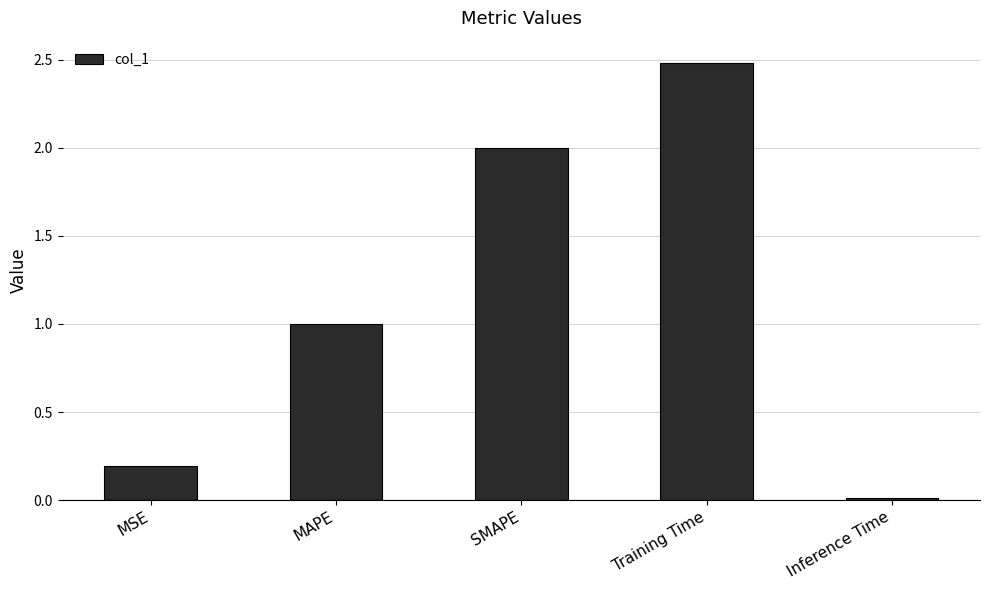

The chart shows a value of 0.1 at MSE. True or false?

False